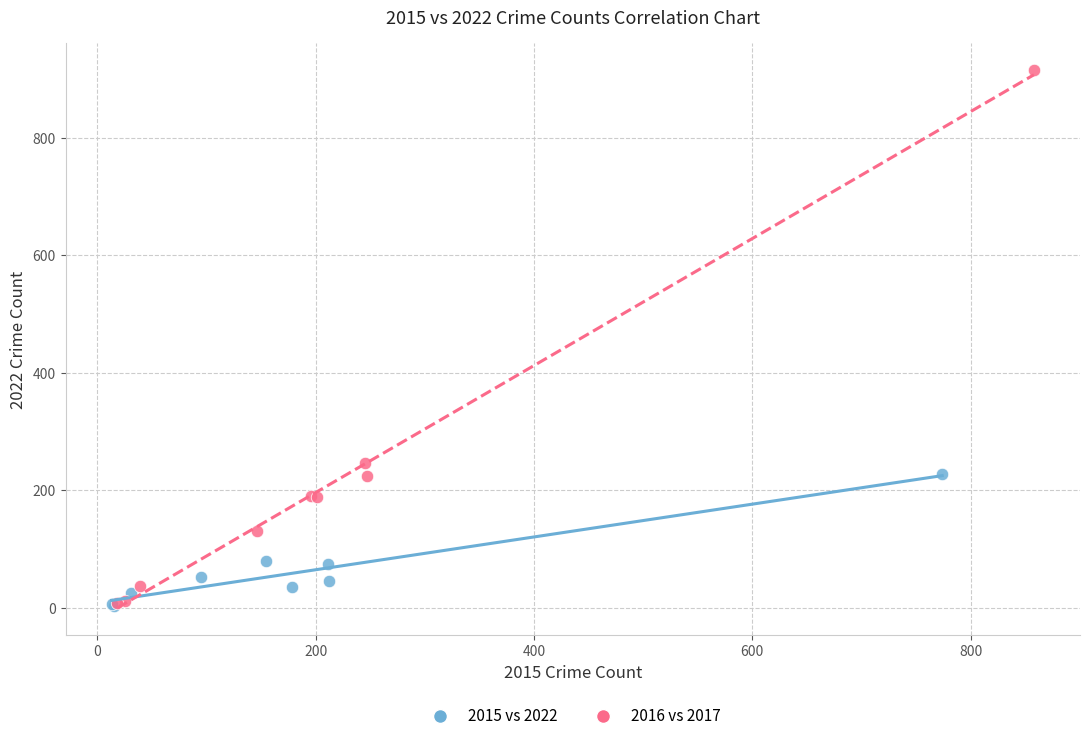

Which series has the largest Y range (max minus min)?

2016 vs 2017